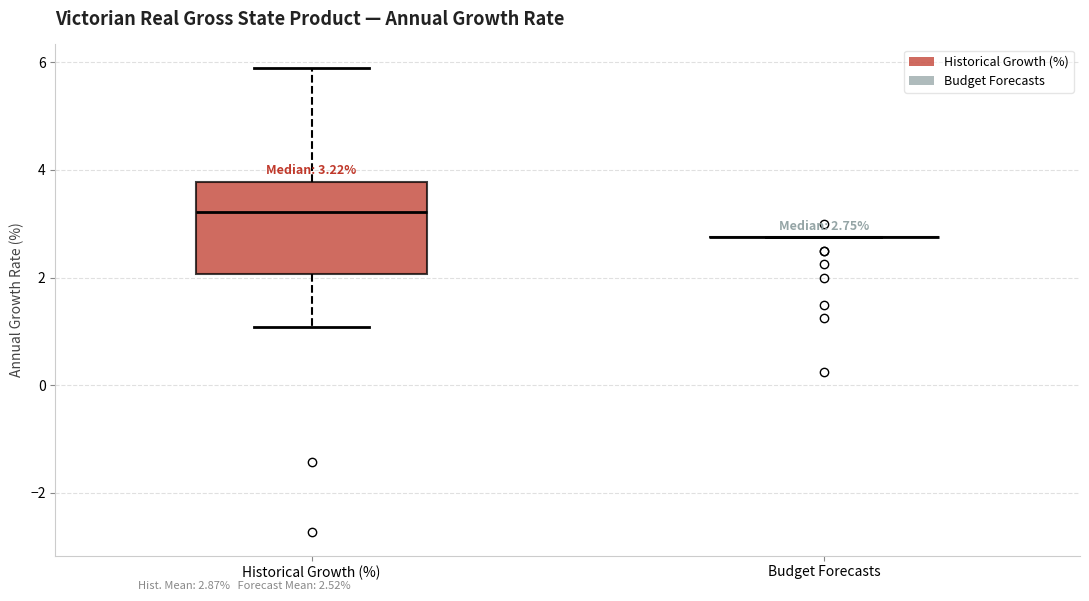

Comparing the boxes themselves (not the whiskers), which one is the tallest?

Historical Growth (%)